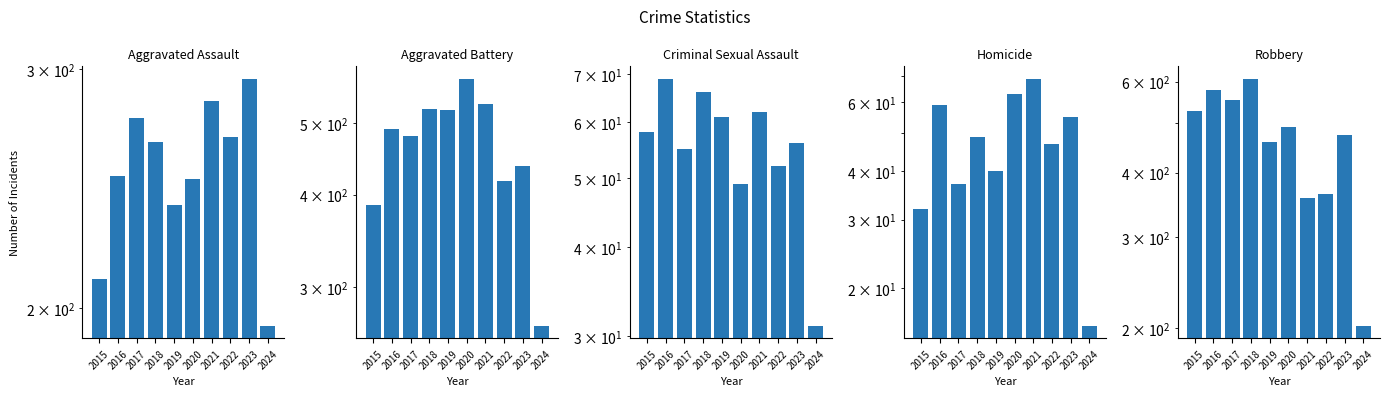

What is the difference between the highest and lowest values at 2015?

495